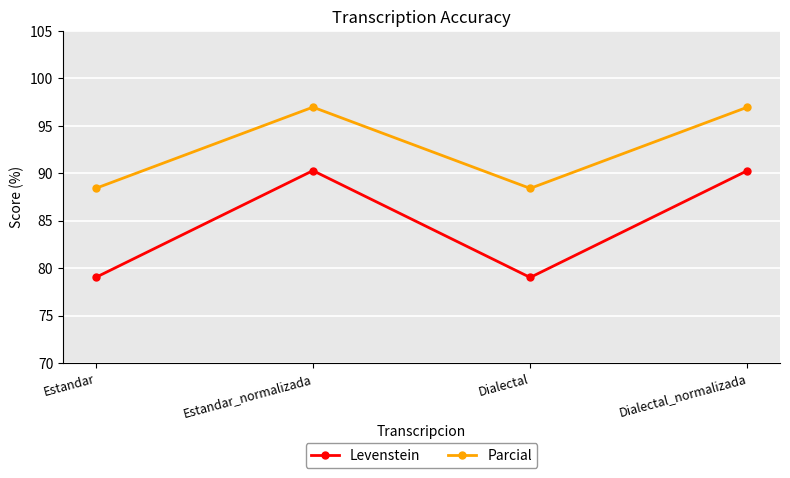

What is the greatest value displayed?

97.0